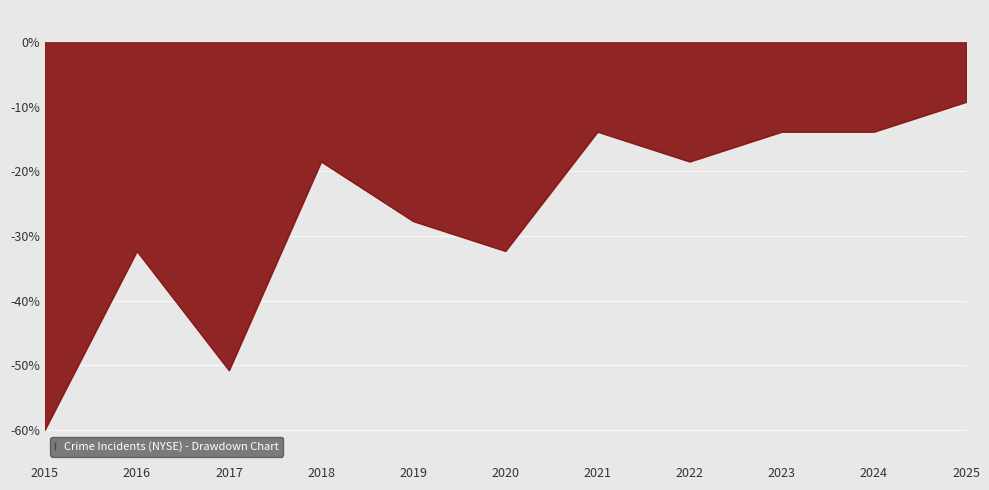

What is the difference between the maximum and second lowest values?

41.5